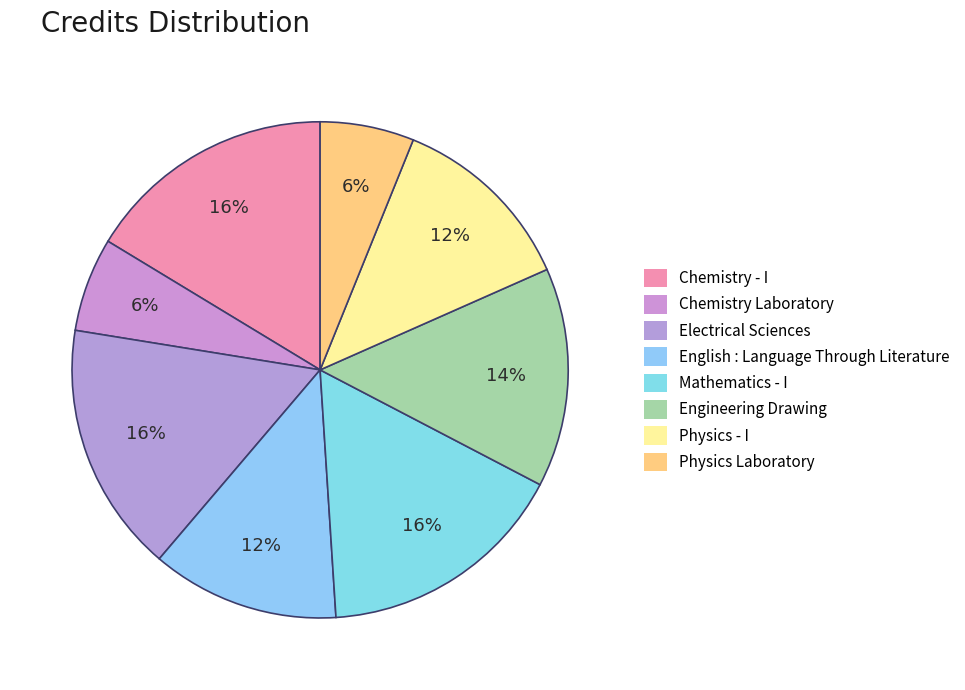

Is there any slice that represents more than half of the pie?

No